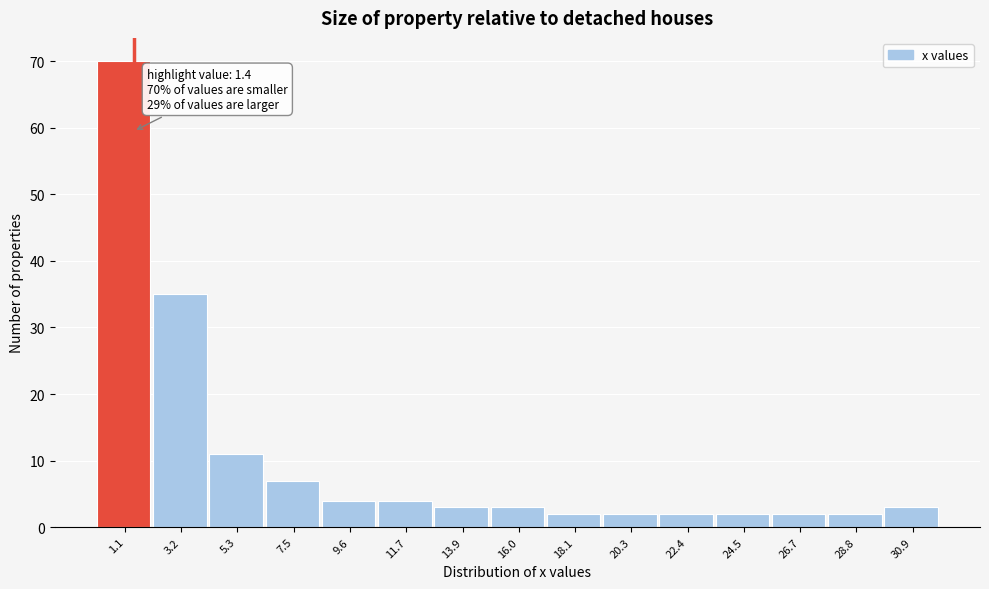

Over which range of the x-axis is the bar tallest?

0.0 to 2.0